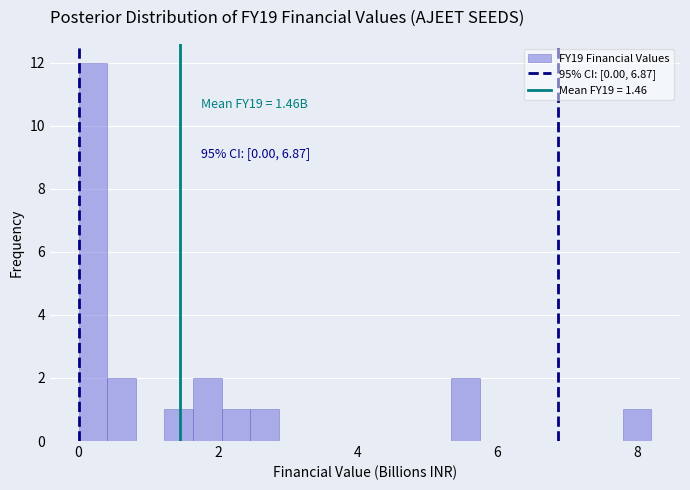

Read against the x-axis, roughly where is the centre of the tallest bar?

0.2